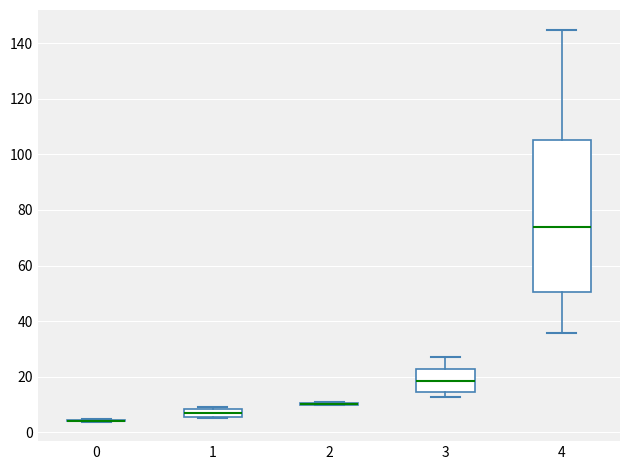

Where is the lower edge of the box at x = 3 on the y-axis? The values are not printed on the chart, so give them approximately, as read against the axis.

14